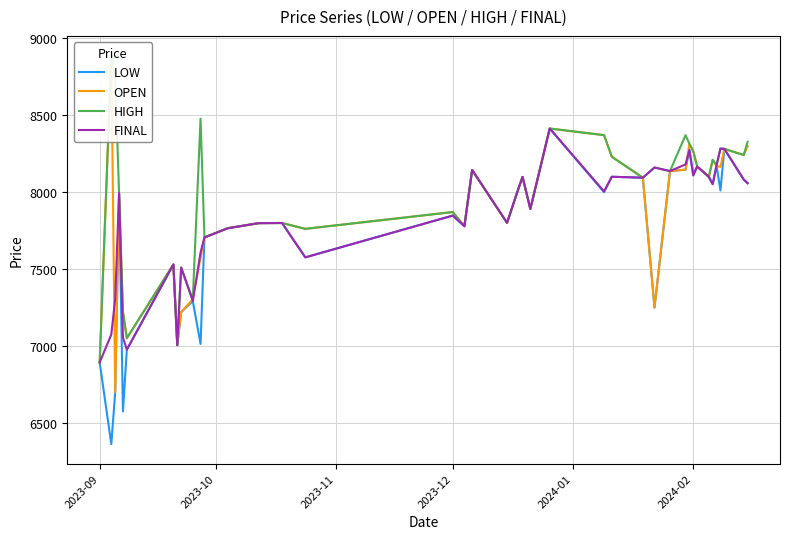

What is the maximum value for LOW?

8413